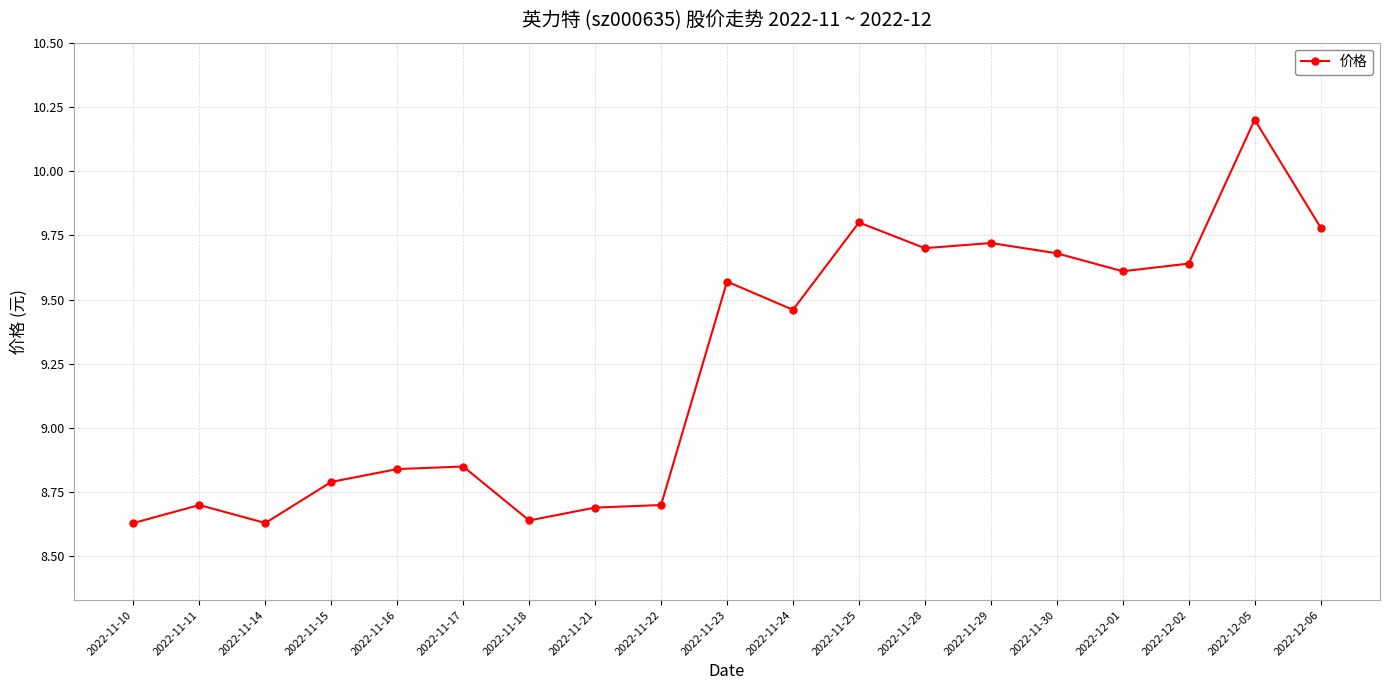

At which label does the data first exceed 9?

2022-11-23